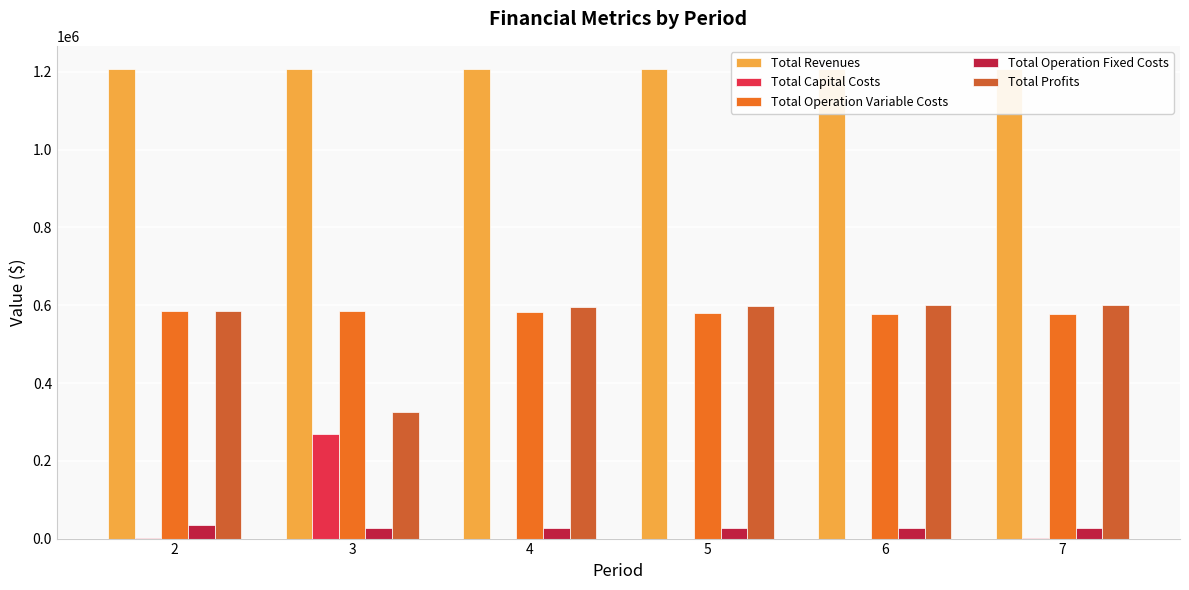

At how many categories does at least one series exceed 1144194?

6